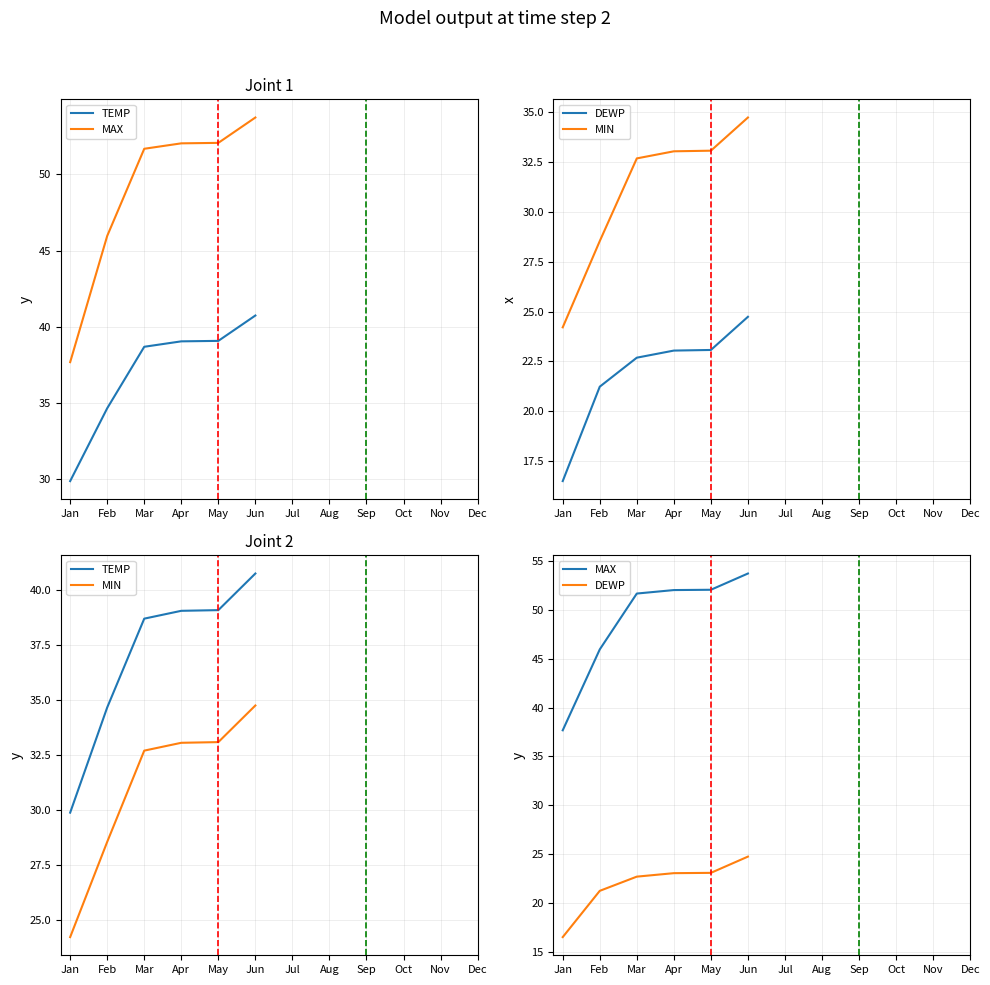

Which series has the largest range (max minus min)?

MAX